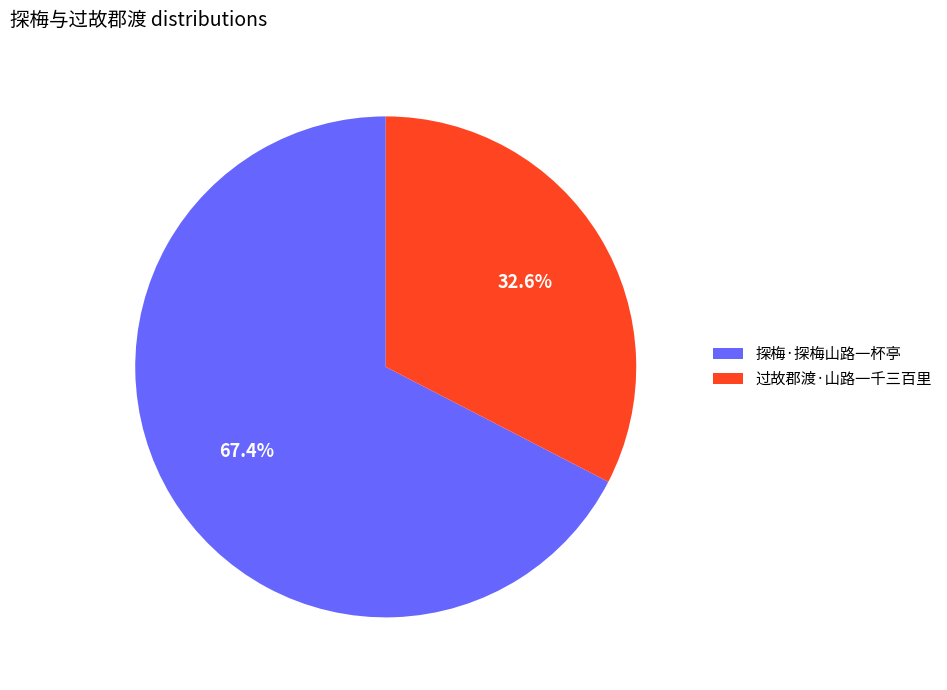

Is there a majority slice in this chart?

Yes